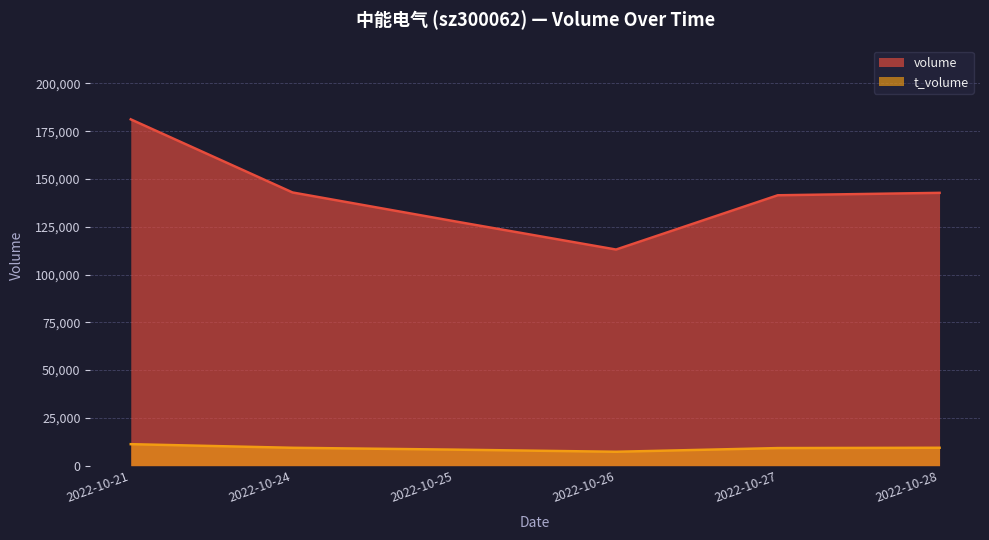

What is the spread (max minus min) of values at 2022-10-27?

132300